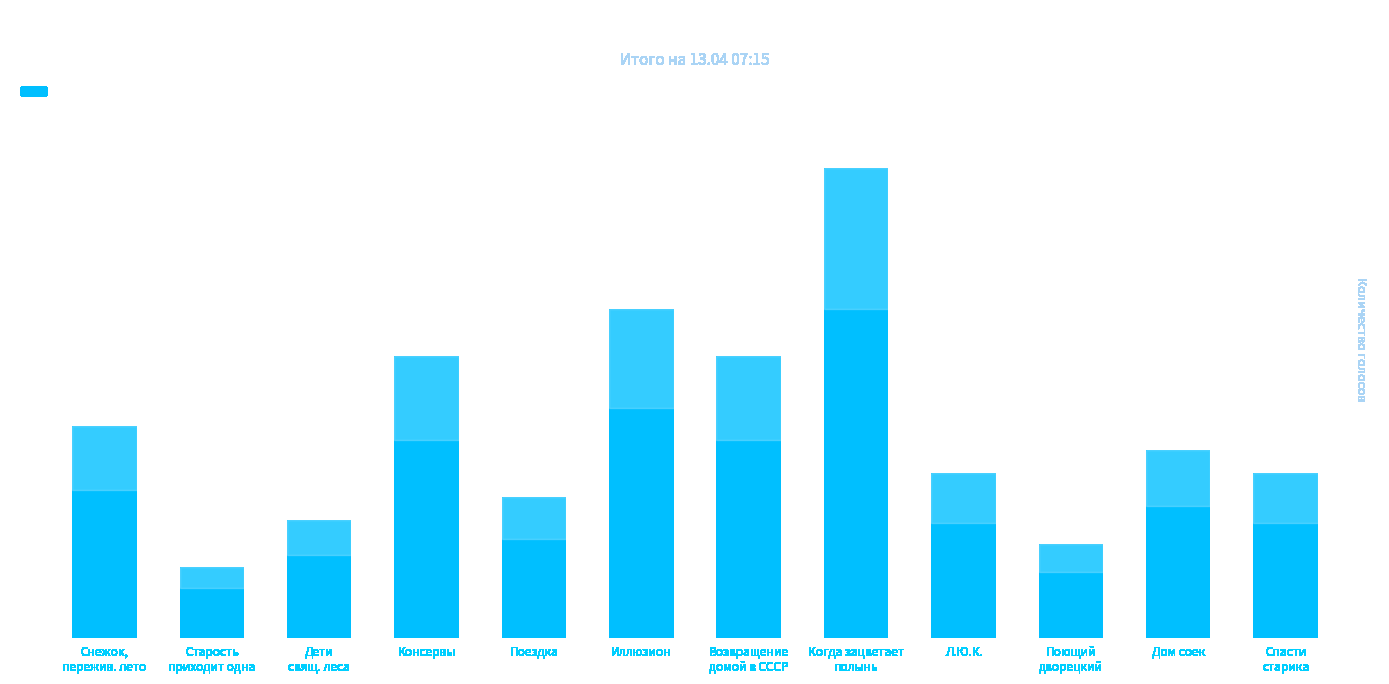

Is it true that the value at Когда зацветает
полынь is 20?

True